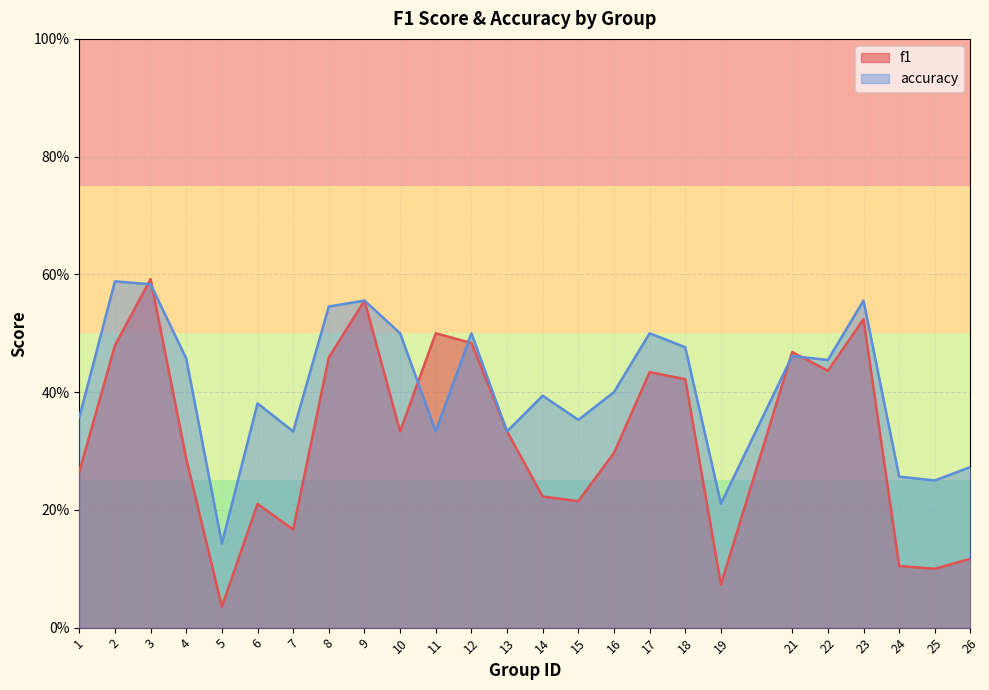

At 23, list the series in order from smallest to largest.

f1, accuracy